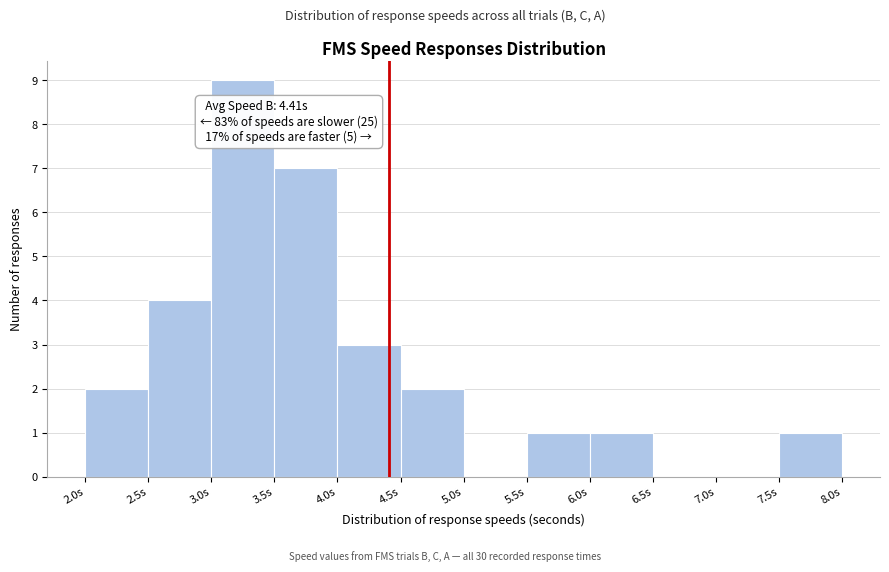

Which range on the x-axis has the tallest bar?

3.0 to 3.5